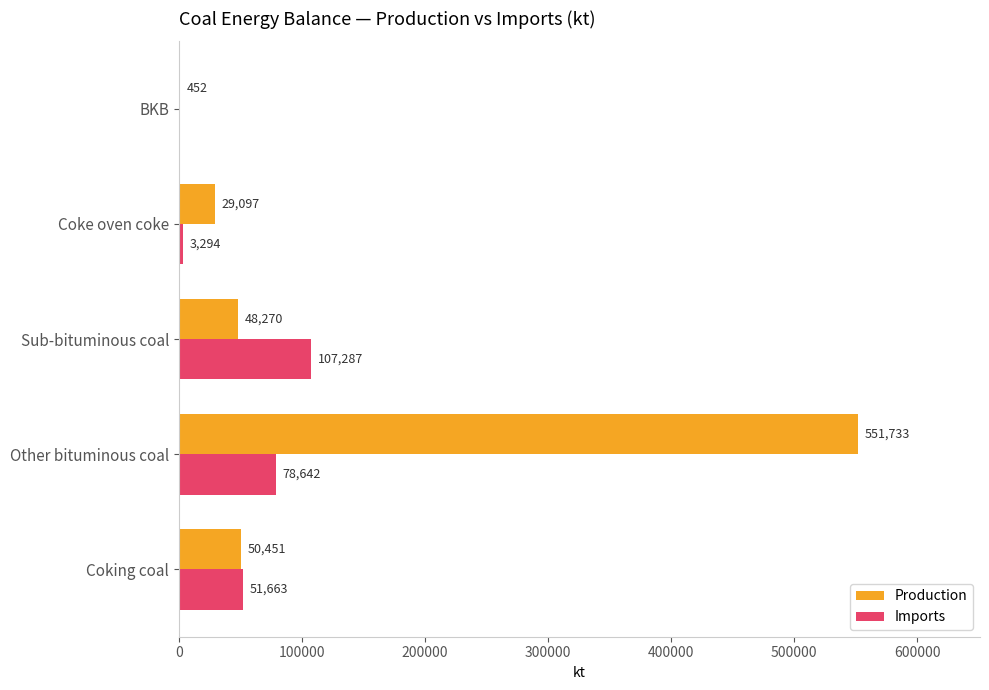

Is it true that Production equals 452 at BKB?

True